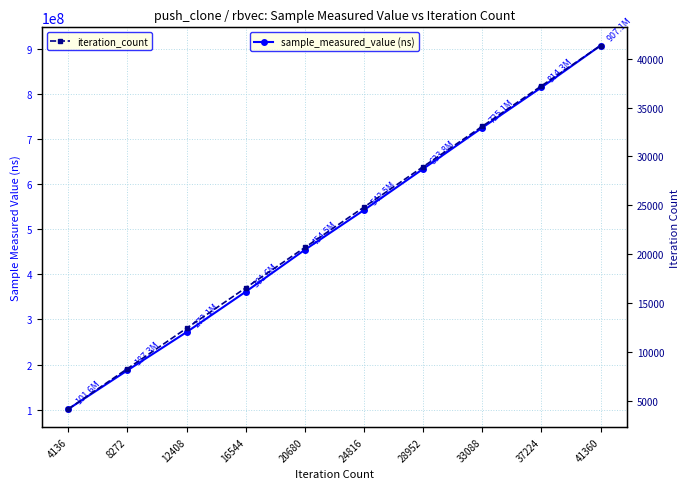

At how many categories does at least one series exceed 132066078?

9